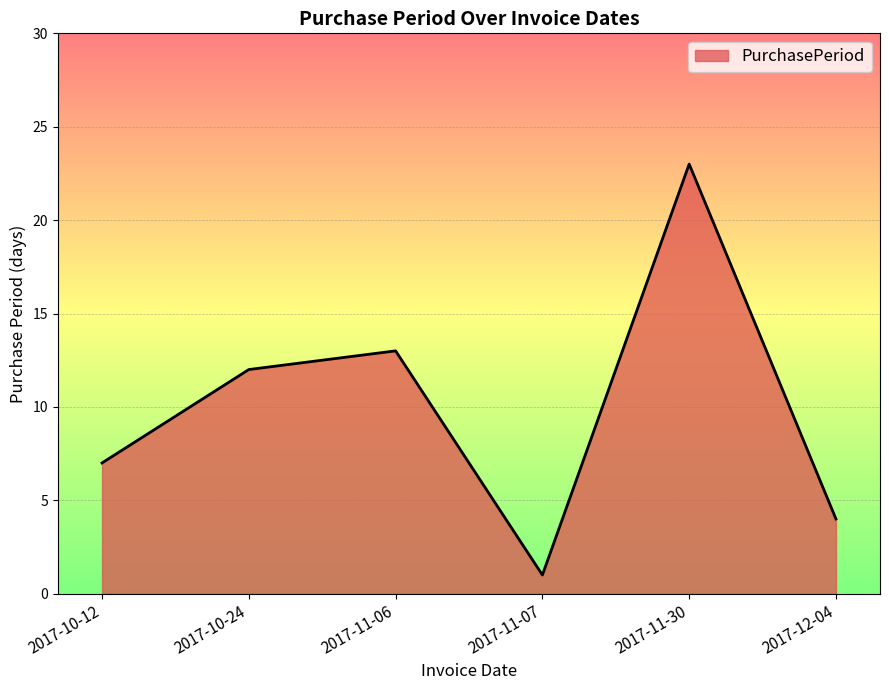

Rank the categories by value from lowest to highest.

2017-11-07, 2017-12-04, 2017-10-12, 2017-10-24, 2017-11-06, 2017-11-30